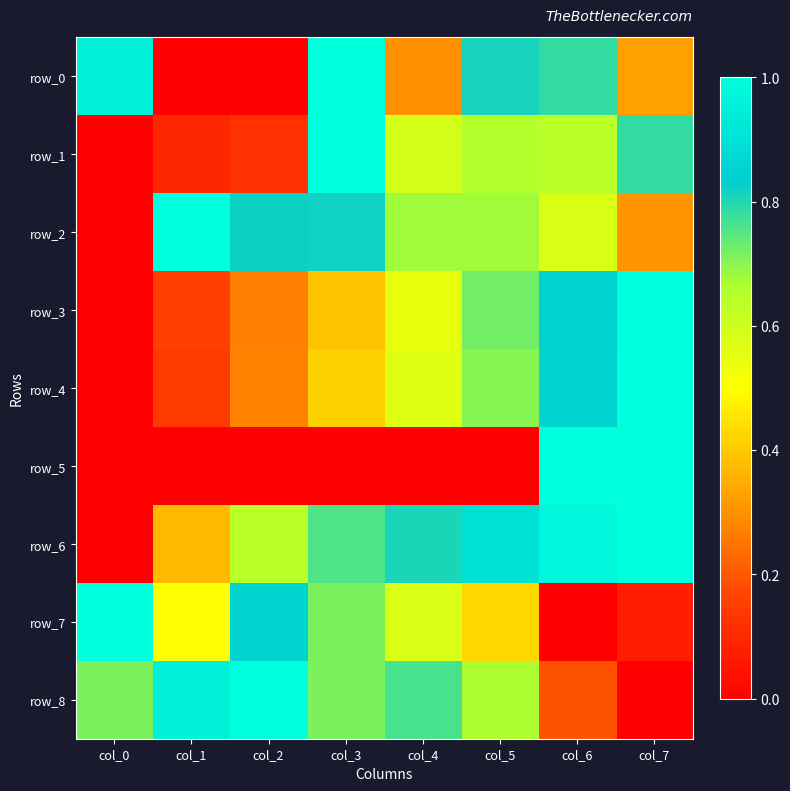

What is the total value across all series at col_2?

4.0